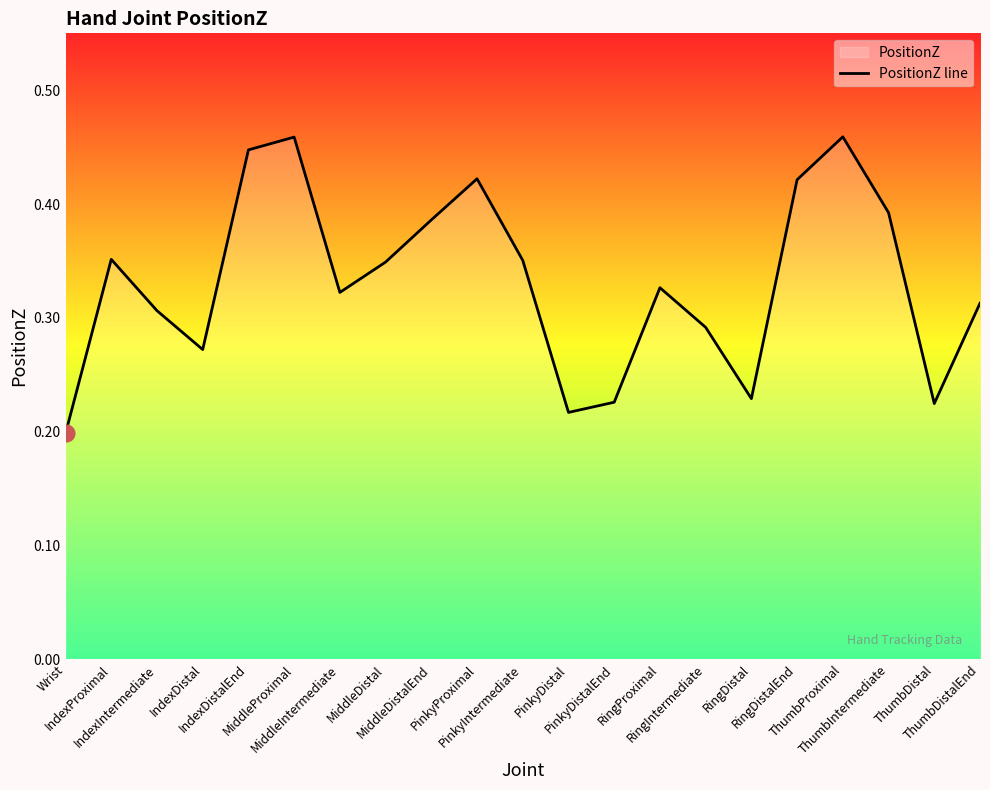

What is the sum of all values?

7.0